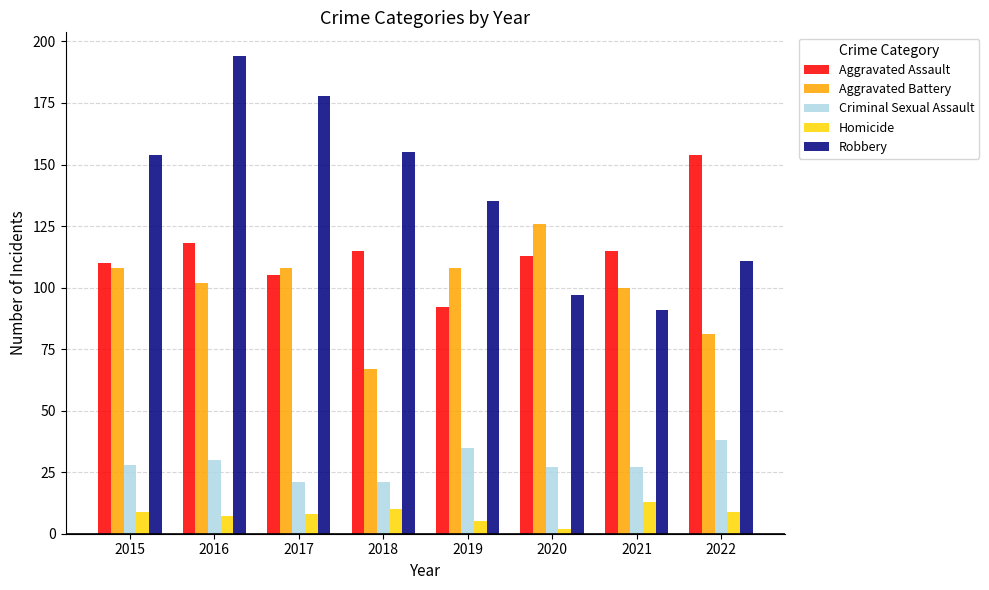

Which series has the largest range (max minus min)?

Robbery